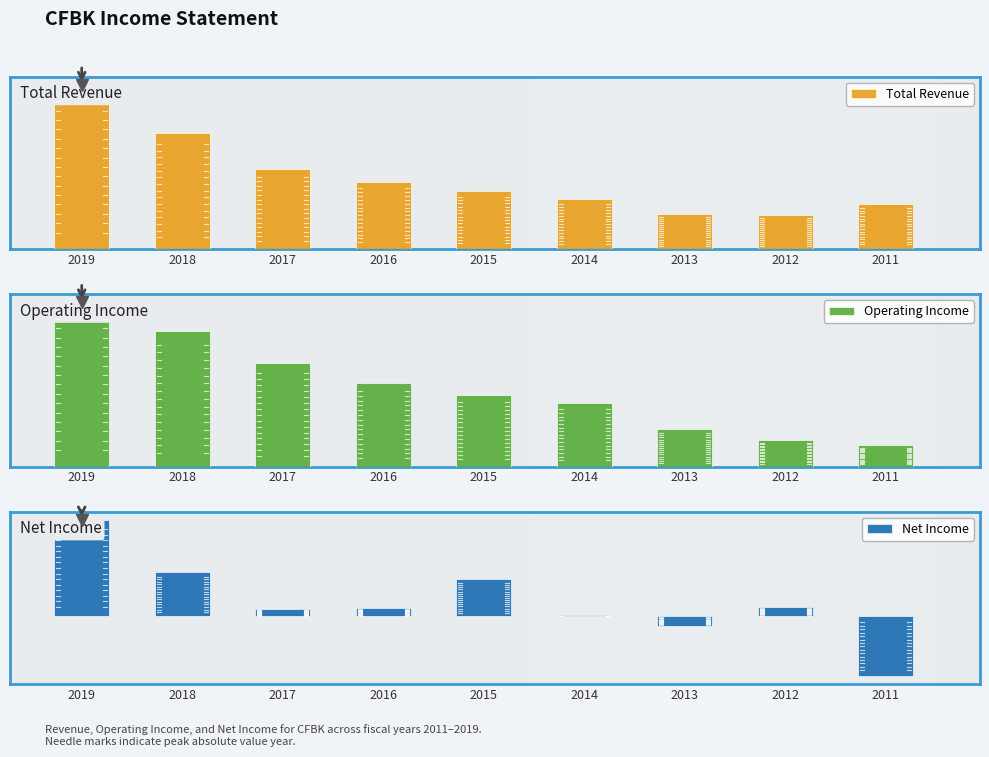

What is the spread (max minus min) of values at 2018?

20600